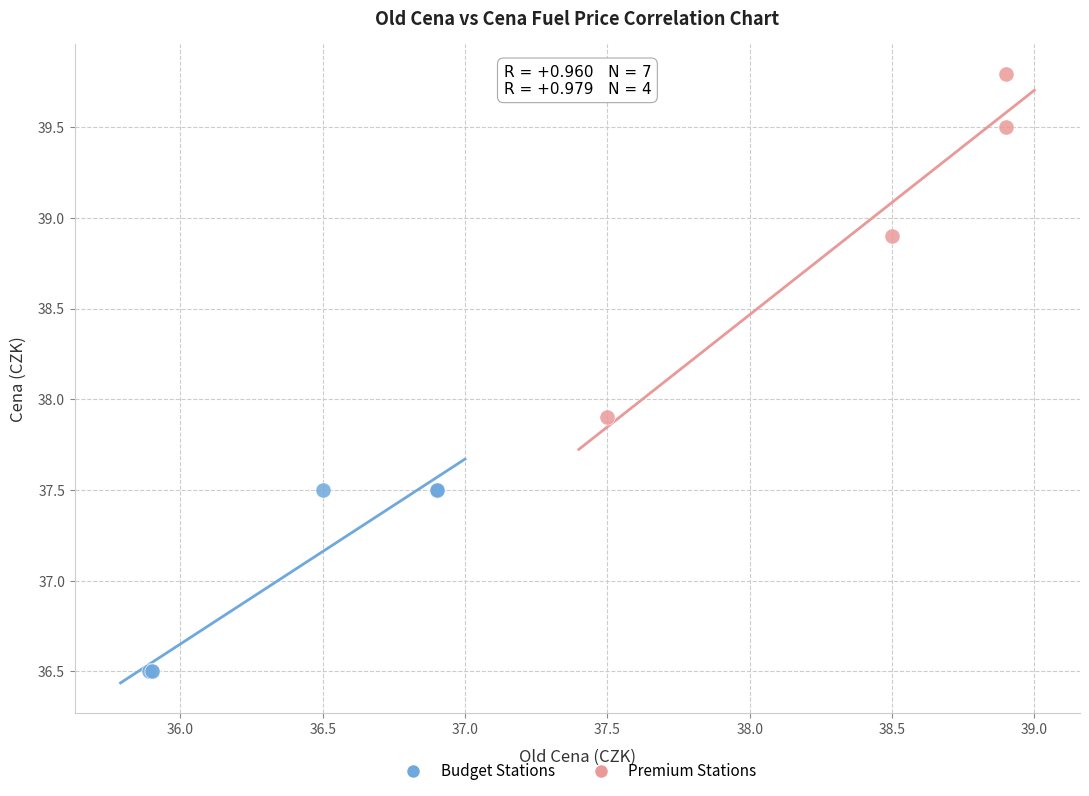

Which series has the widest spread of Y values?

Premium Stations